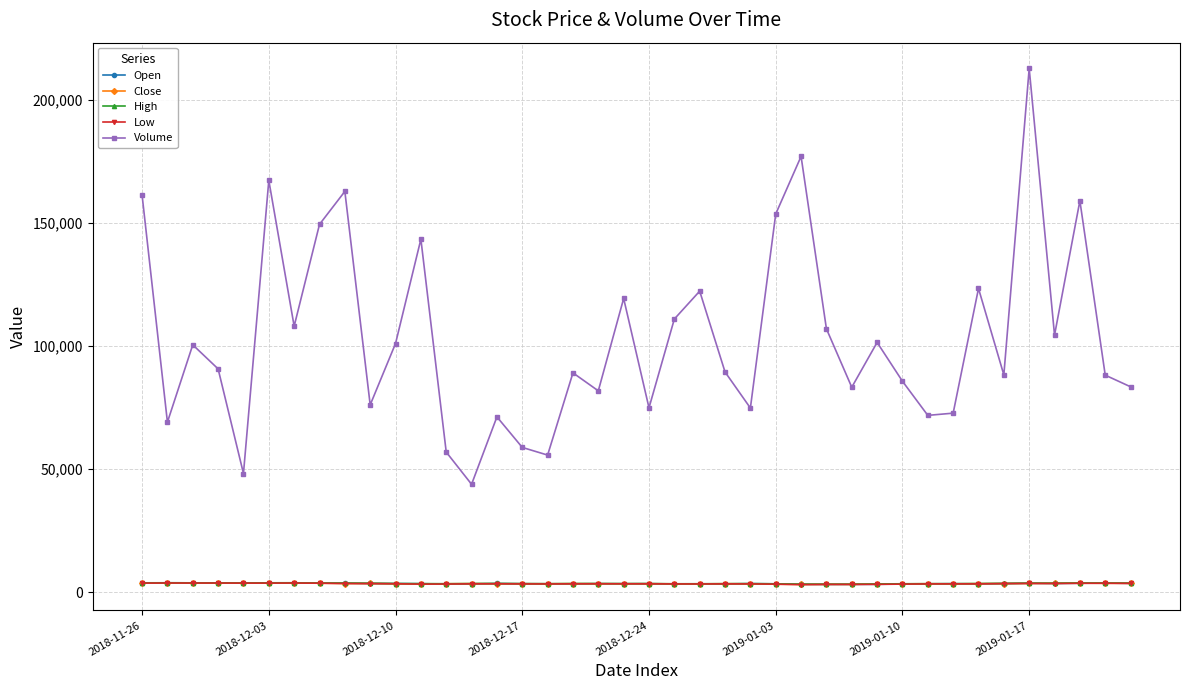

True or false: Open and Volume intersect in this chart.

False